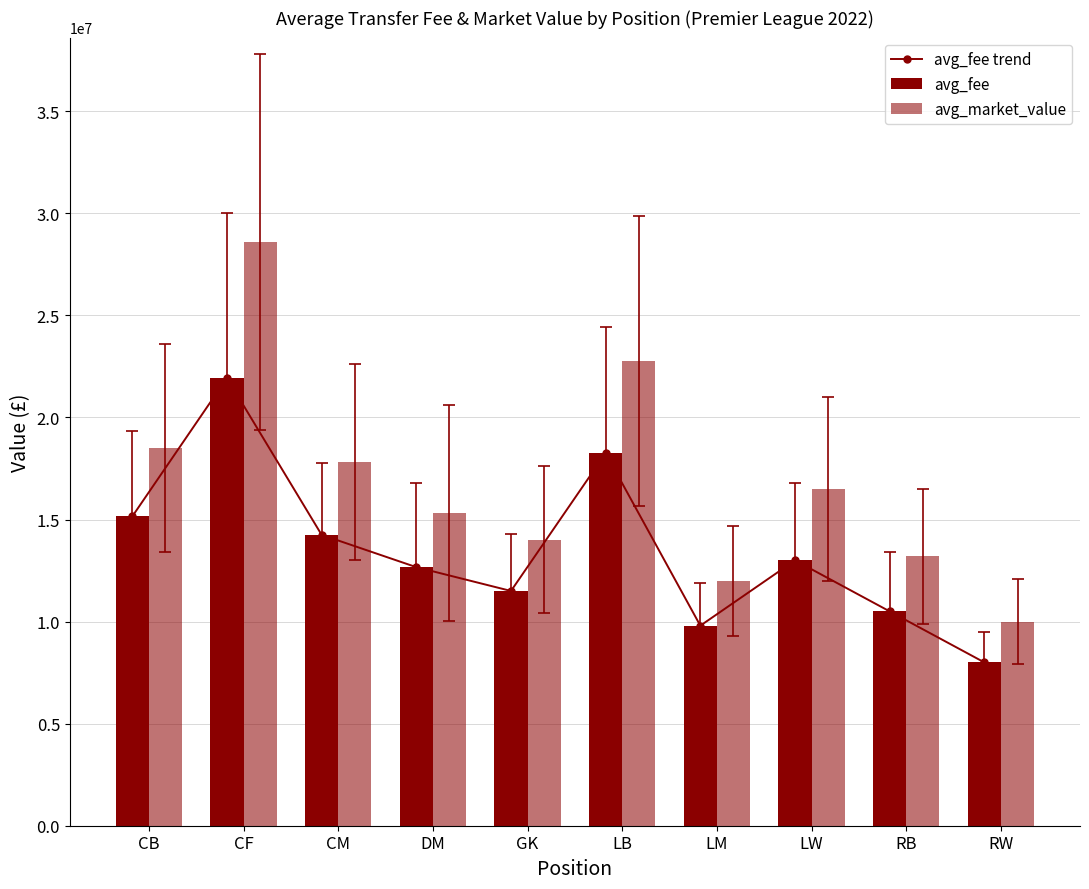

What position from the right is GK?

6